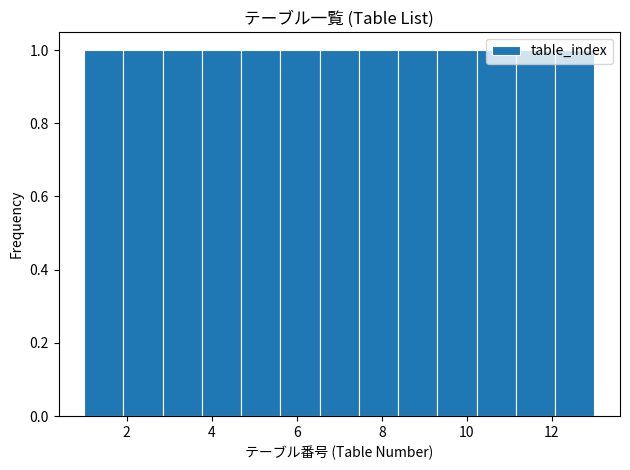

Reading left to right, list every bar in this chart as the range it spans on the x-axis followed by its height. Neither the bar edges nor the heights are printed on the chart, so give them approximately, as read against the axes.

1.0 to 2.0: 1
2.0 to 2.8: 1
2.8 to 3.8: 1
3.8 to 4.6: 1
4.6 to 5.6: 1
5.6 to 6.6: 1
6.6 to 7.4: 1
7.4 to 8.4: 1
8.4 to 9.4: 1
9.4 to 10.2: 1
10.2 to 11.2: 1
11.2 to 12.0: 1
12.0 to 13.0: 1